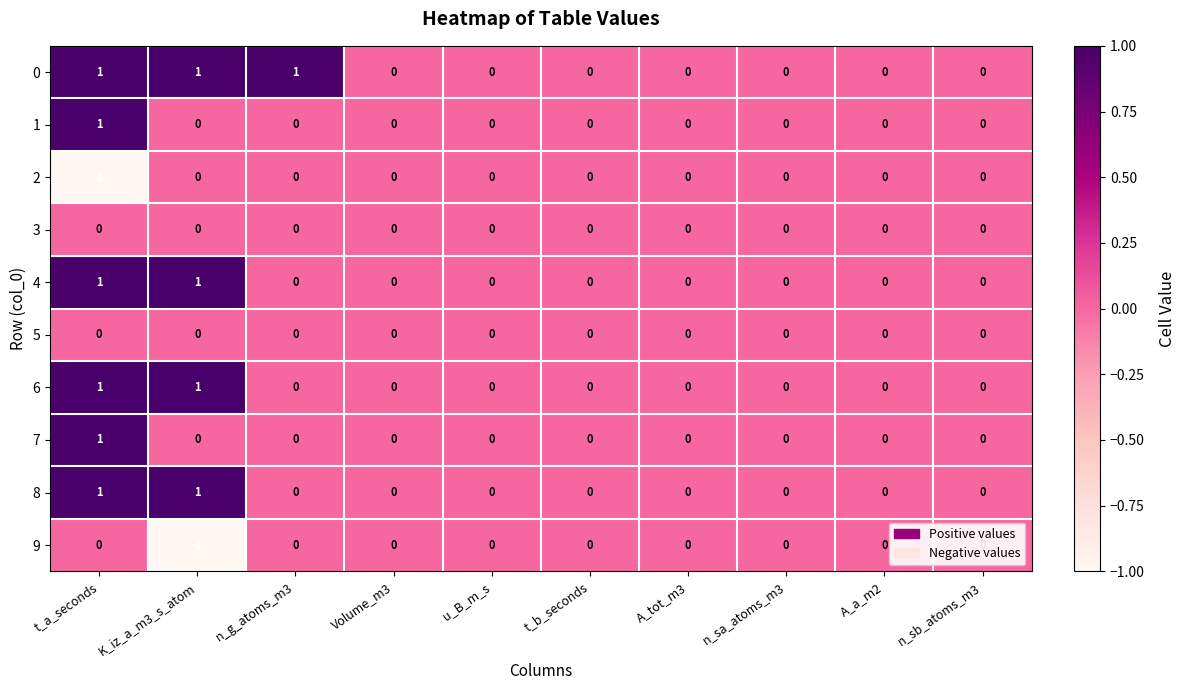

Is the value of 7 at t_a_seconds greater than the value of 6 at Volume_m3?

Yes